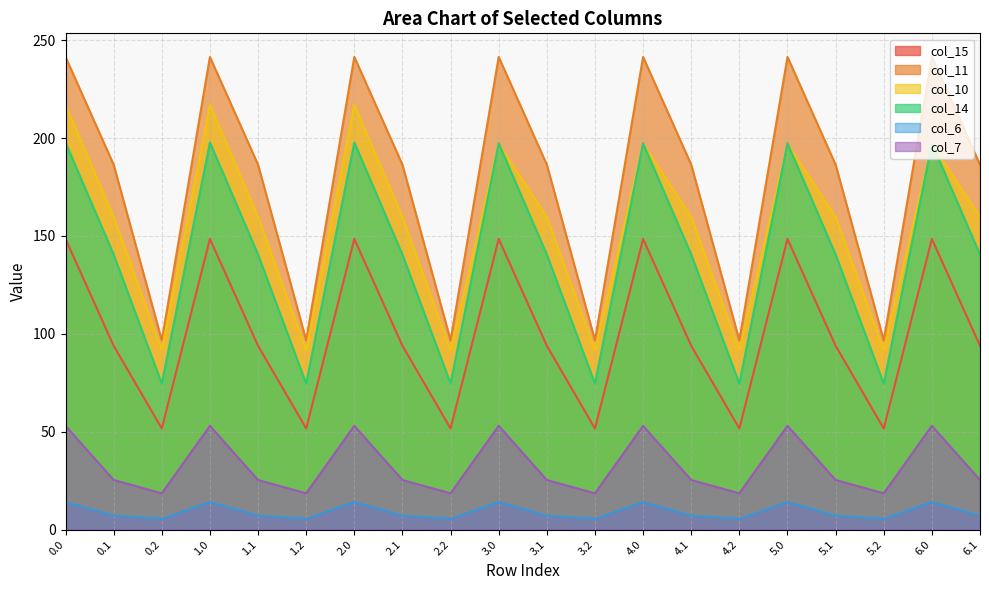

The value of col_15 at 5.1 is 129.3. True or false?

False